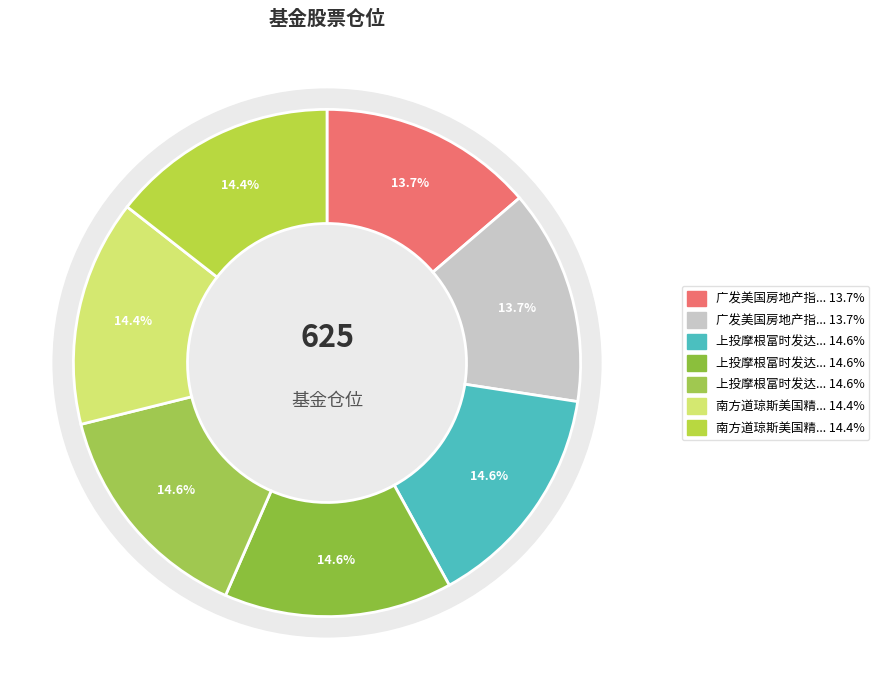

Count the number of slices in the pie.

7